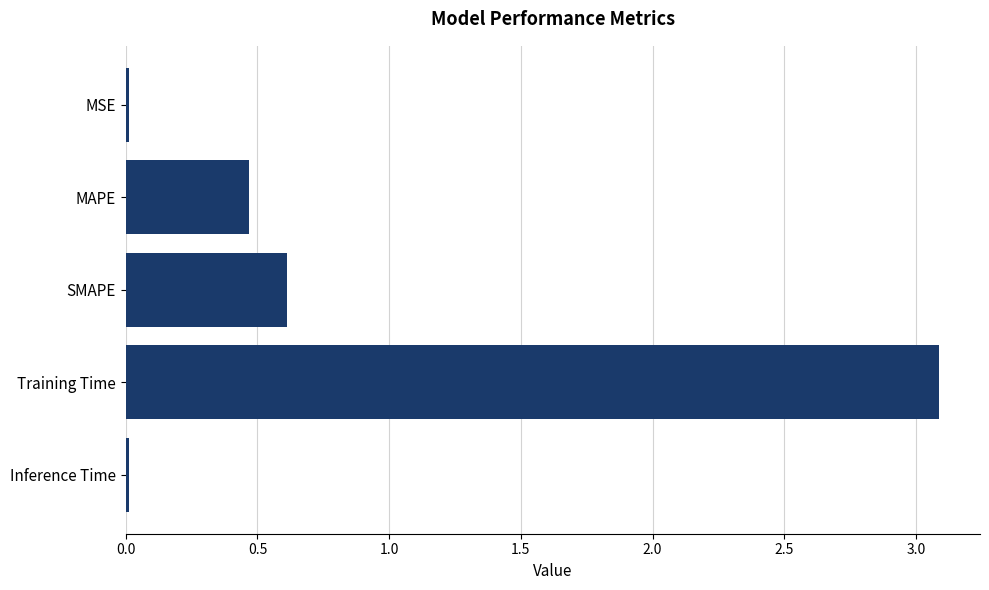

What is the difference between the second highest and second lowest values?

0.6